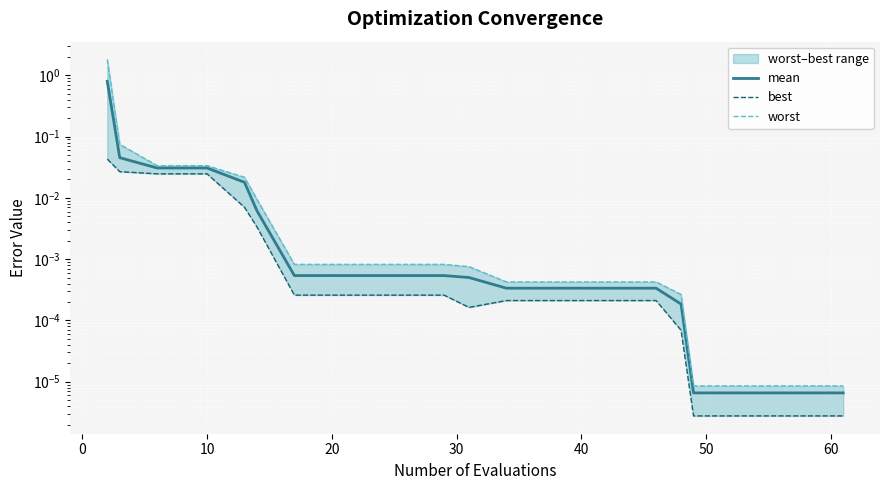

True or false: best has more than 0 interior local peaks.

False